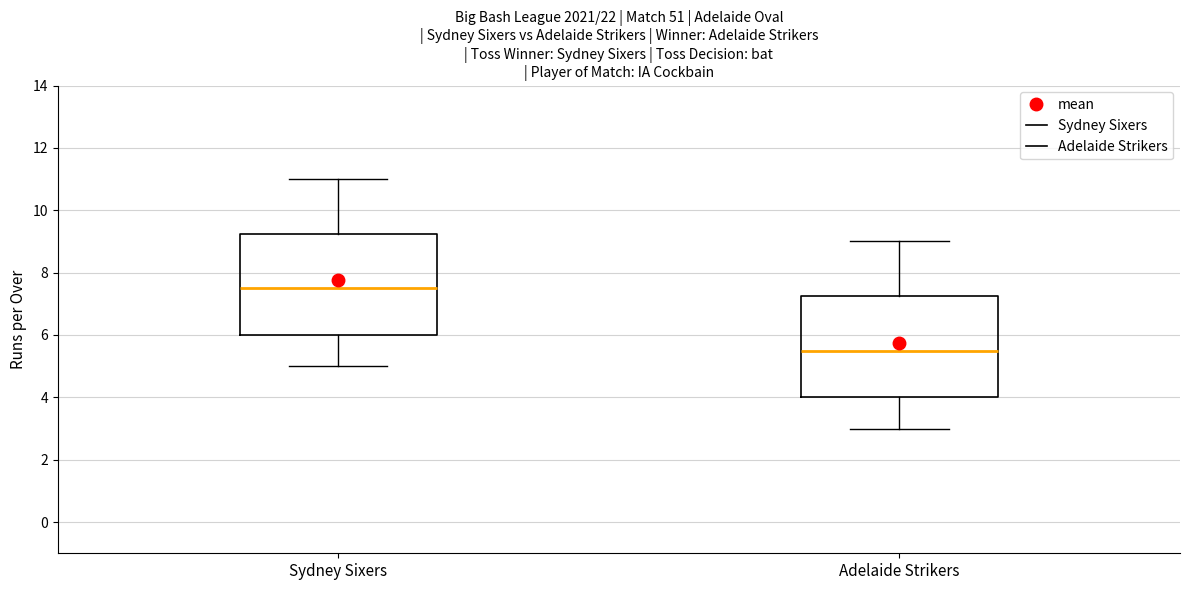

Reading left to right, read every box against the y-axis: the position of its median line, the range the box covers, and the ends of its whiskers. The values are not printed on the chart, so give them approximately, as read against the axis.

Sydney Sixers: median 7.6, box 6.0 to 9.2, whiskers 5.0 to 11.0
Adelaide Strikers: median 5.6, box 4.0 to 7.2, whiskers 3.0 to 9.0